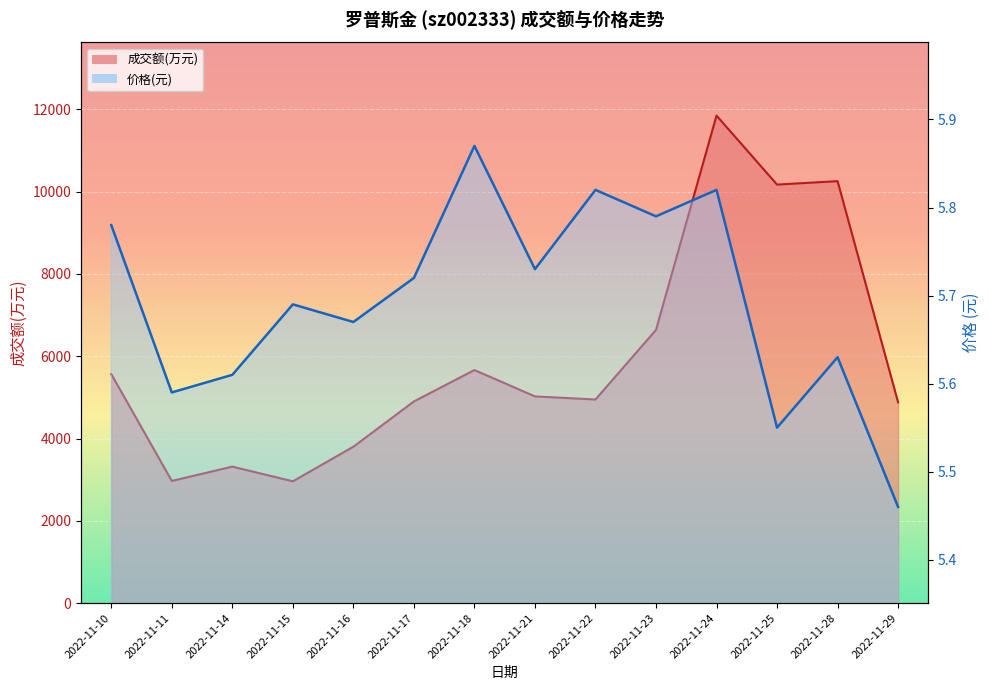

At 2022-11-21, list the series in order from smallest to largest.

价格, 成交额(万元)